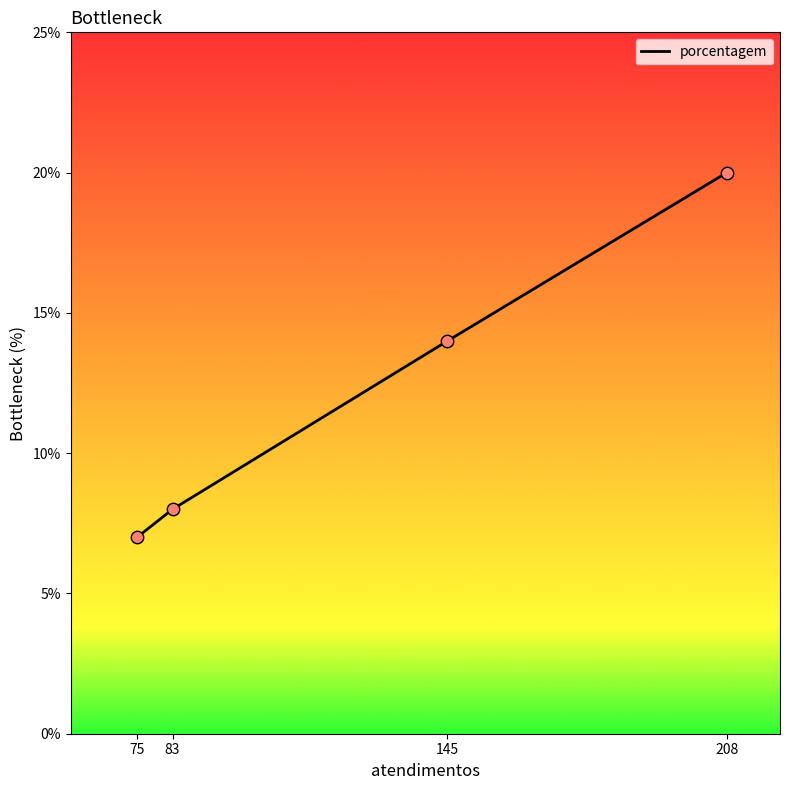

What is the ratio of the value at 145 to the value at 75?

2.0